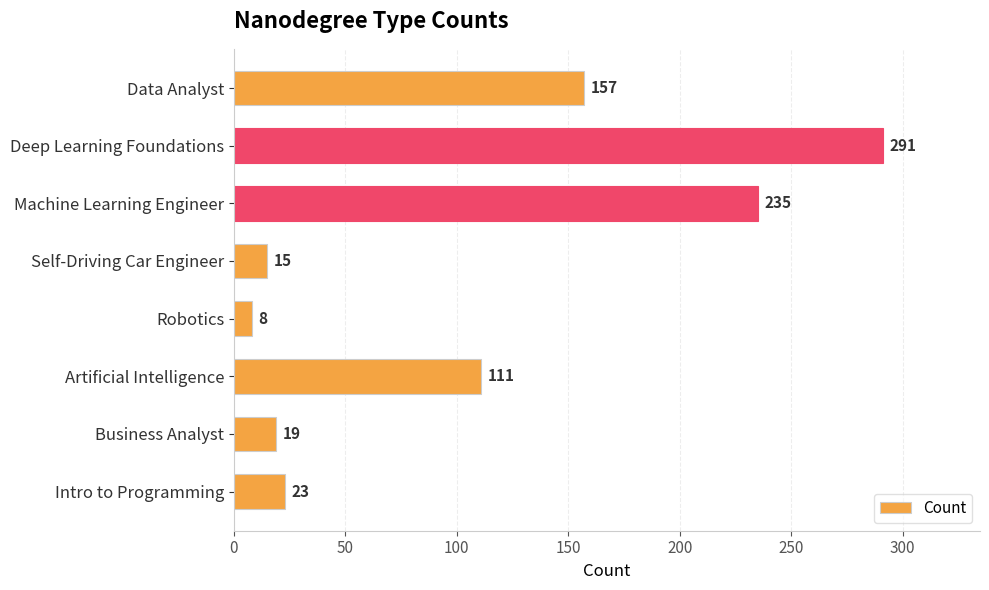

How many data points does each series have?

8